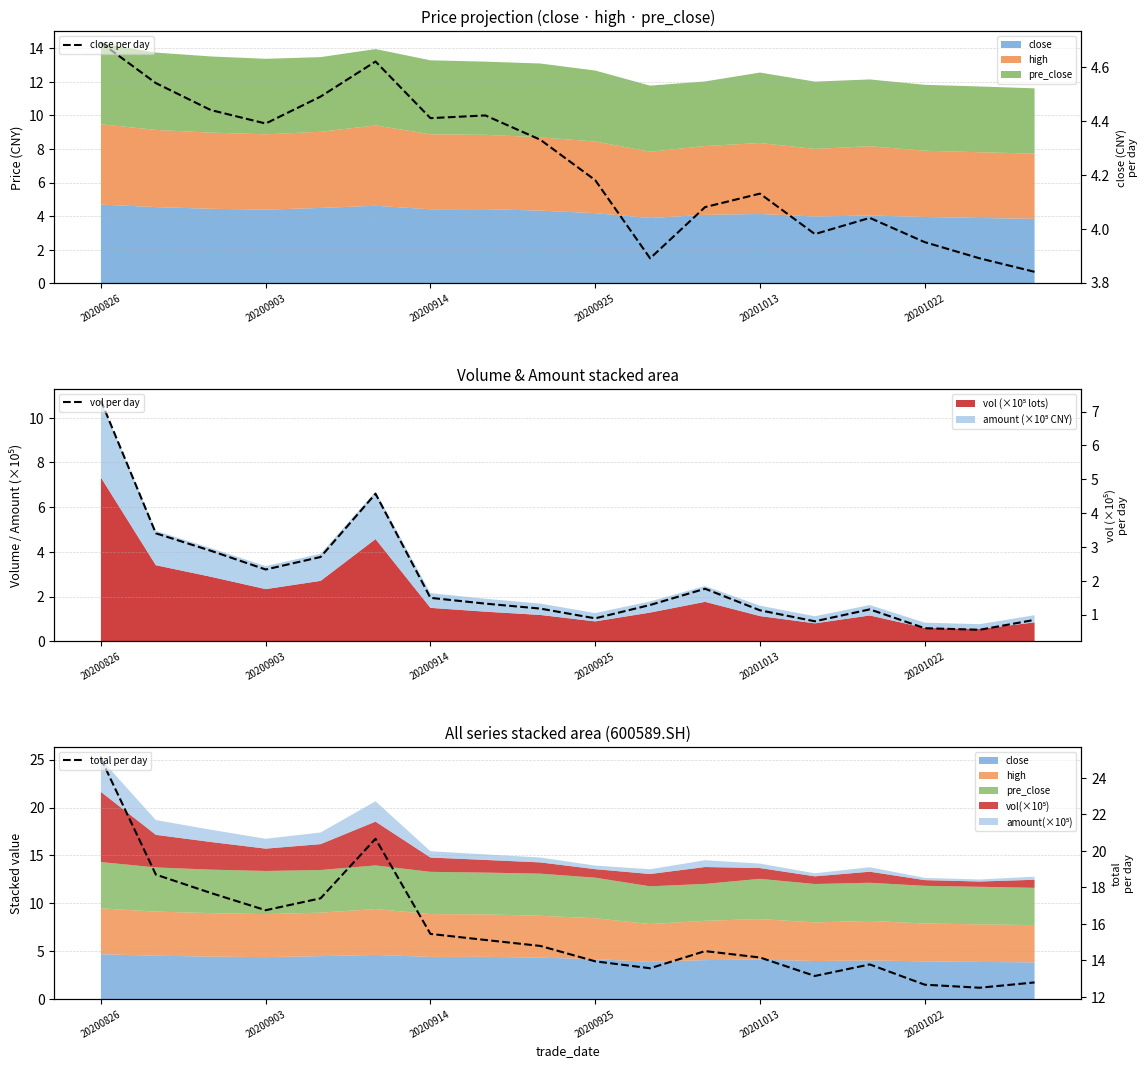

At which label does total per day reach its peak?

20200826